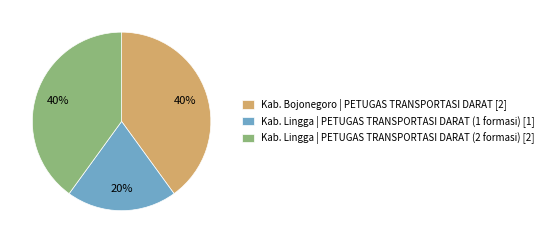

How many segments does this pie chart have?

3